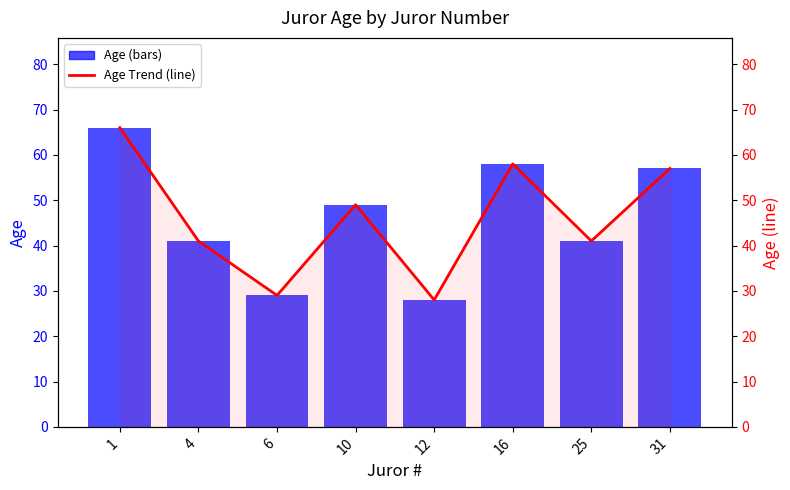

Are the bars grouped side by side (vs. stacked)?

Yes